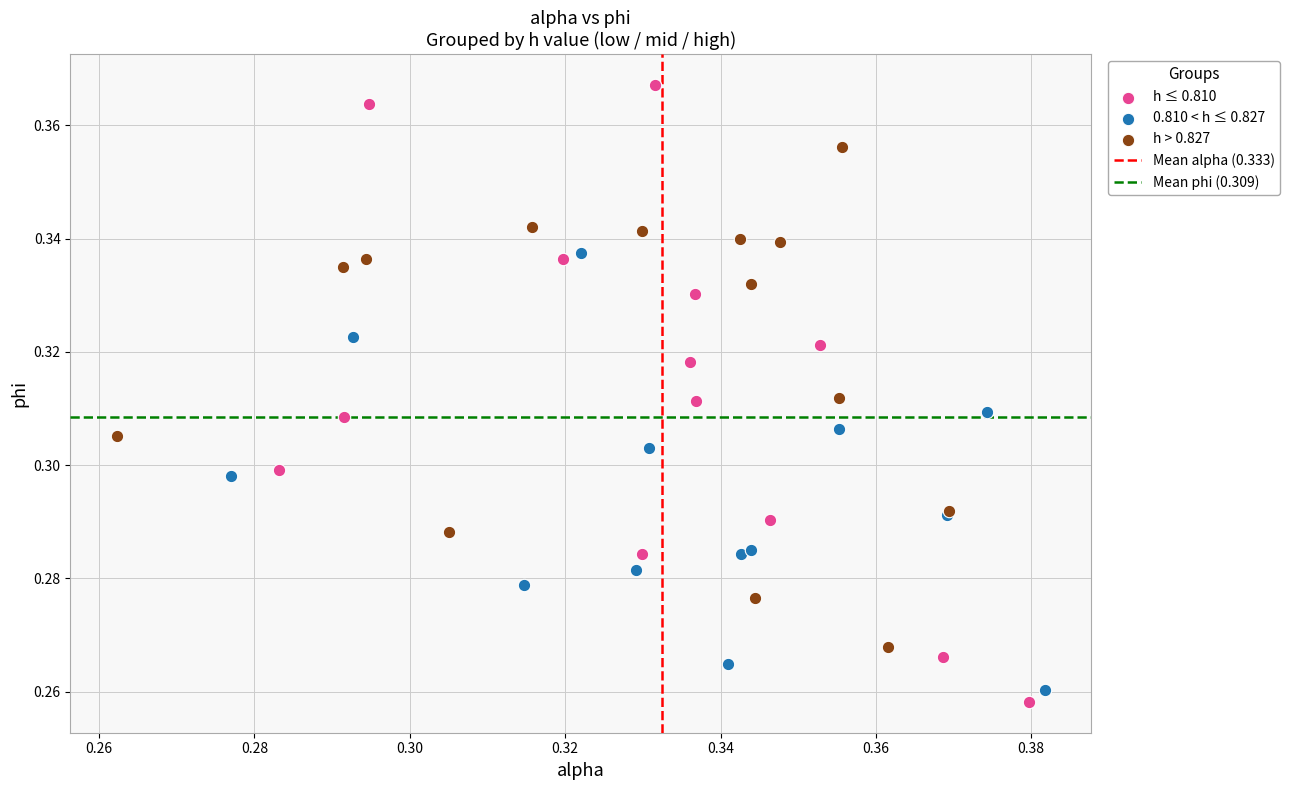

Which series reaches the maximum Y coordinate?

h ≤ 0.810